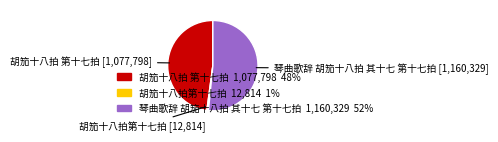

Is it true that 胡笳十八拍 第十七拍 is 55% of the pie?

False